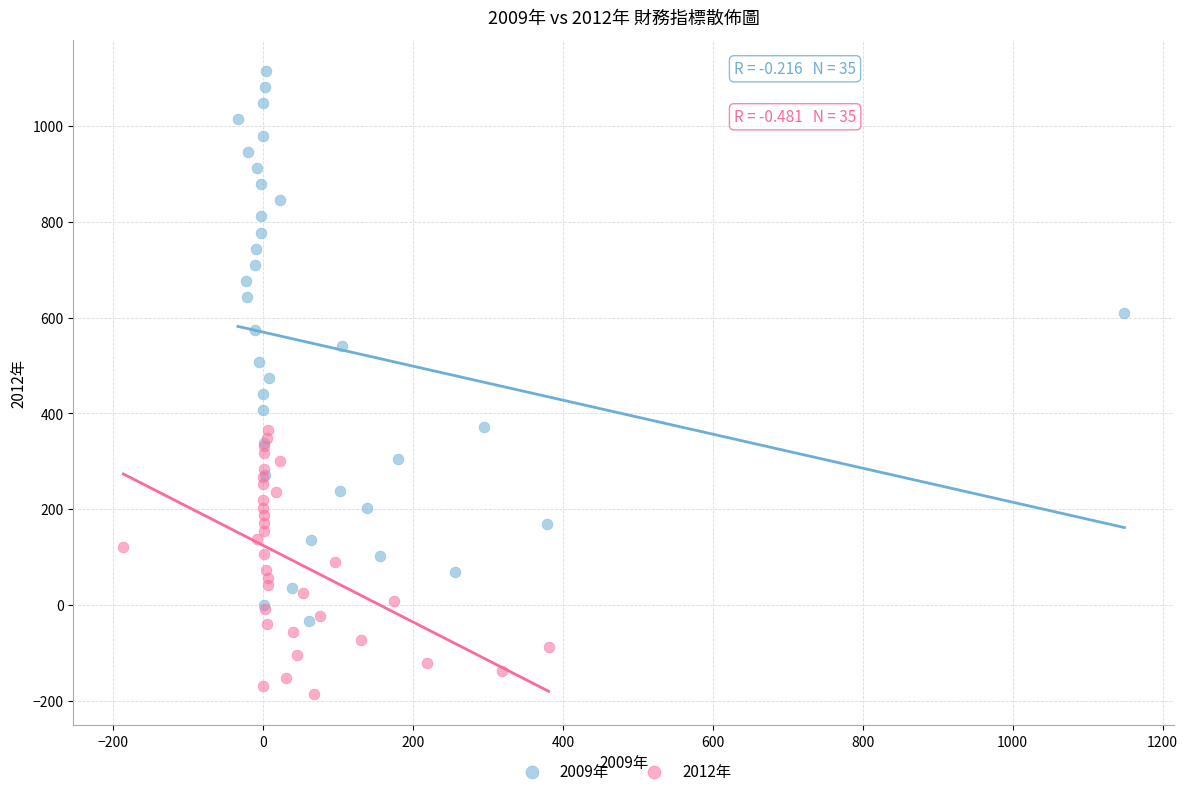

Which series reaches the maximum Y coordinate?

2009年